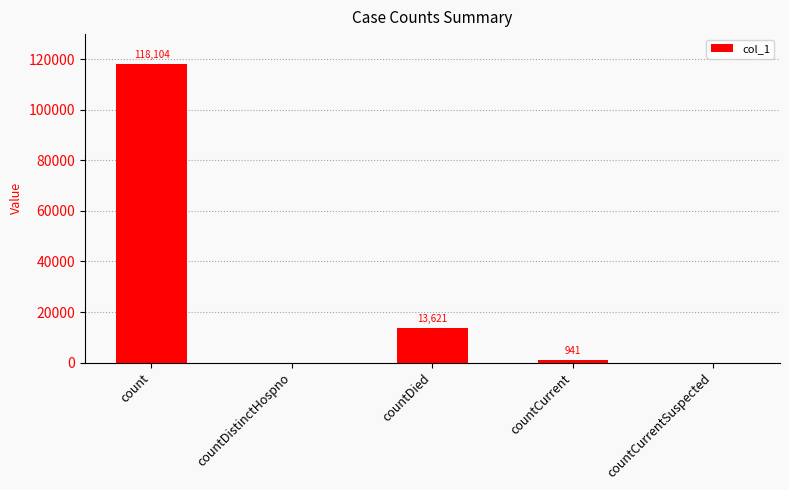

Where is the data nearest to the value 59052?

countDied